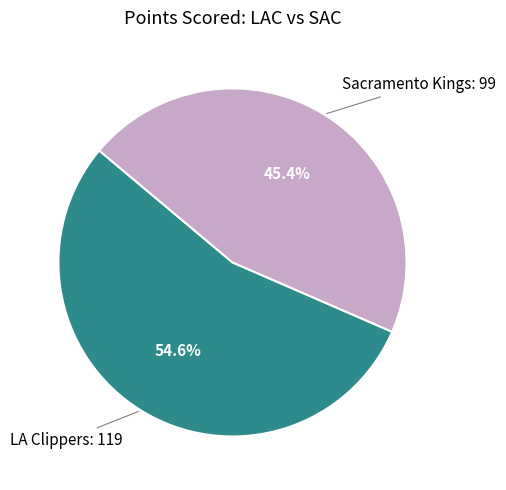

Is there any slice that represents more than half of the pie?

Yes